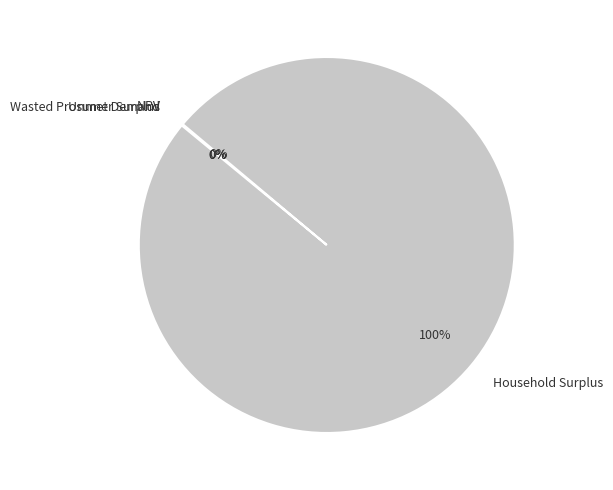

Does any single category account for the majority?

Yes